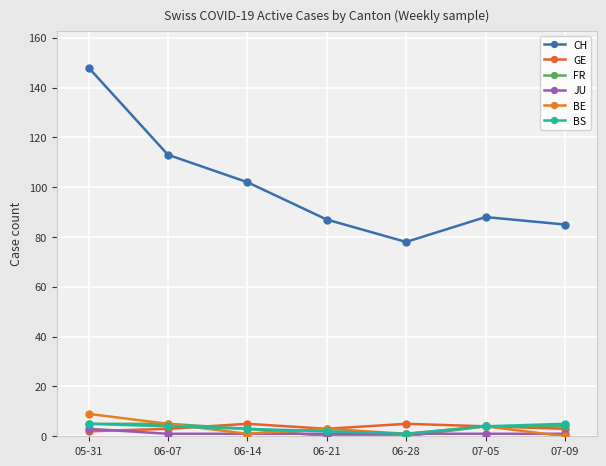

What is the label of the 4th point from the right?

06-21